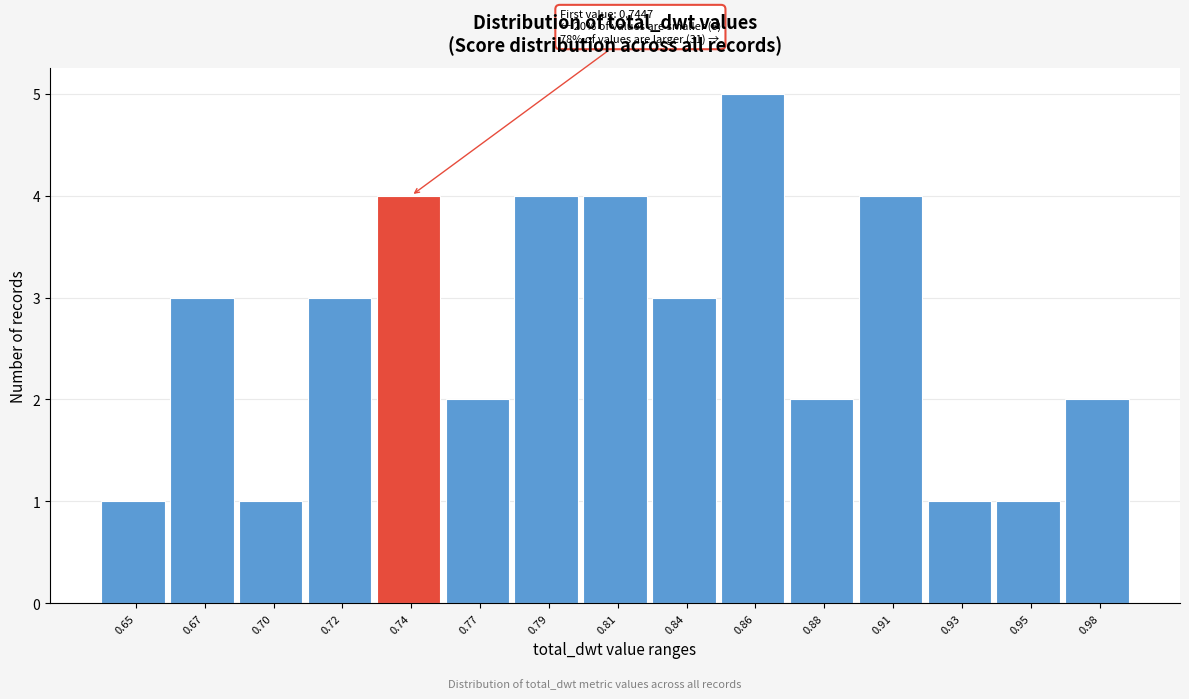

Reading right to left, list all the values displayed in this chart.

2	1	1	4	2	5	3	4	4	2	4	3	1	3	1